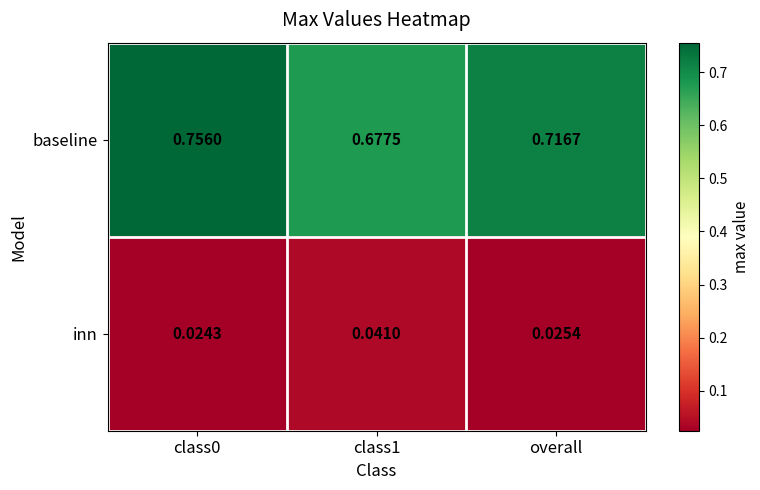

Is the value of inn at overall greater than the value of baseline at overall?

No